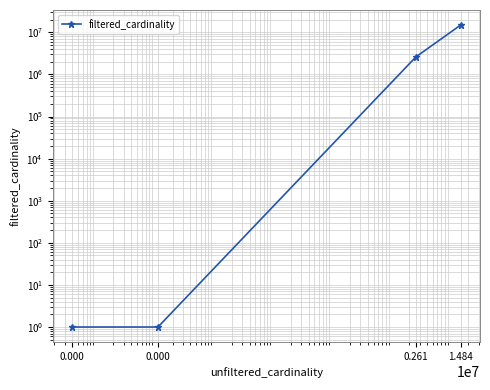

Does the chart have visible grid lines?

Yes